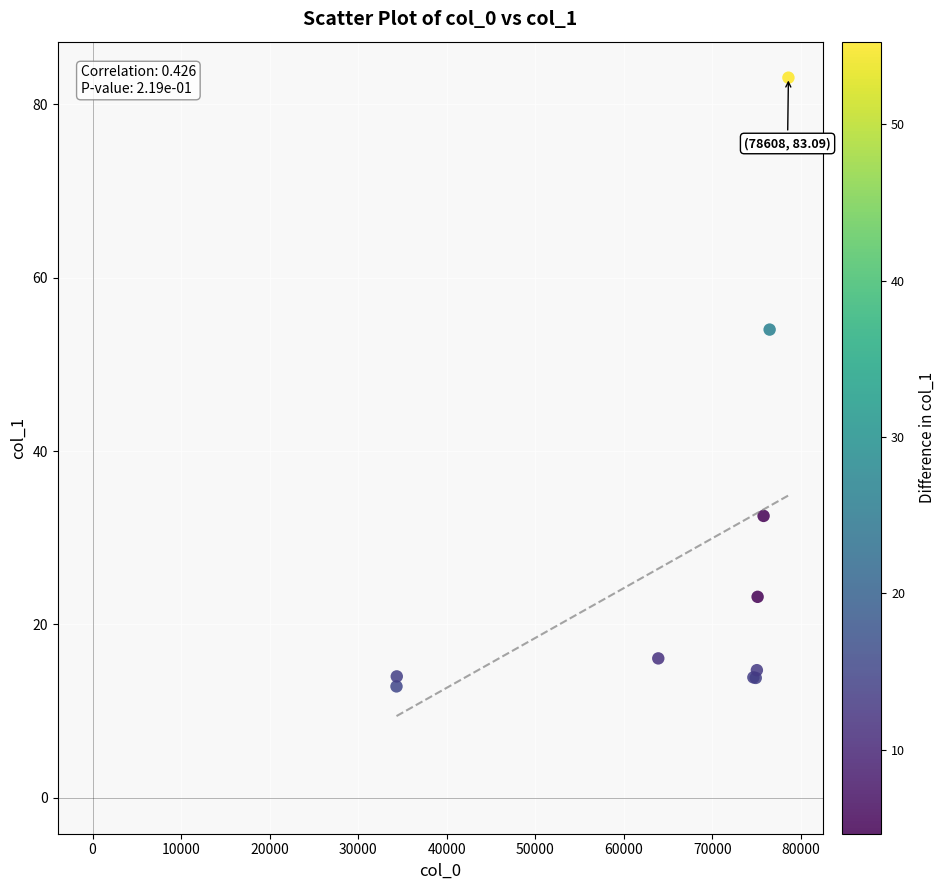

What Y value in the scatter plot is closest to 47?

54.0